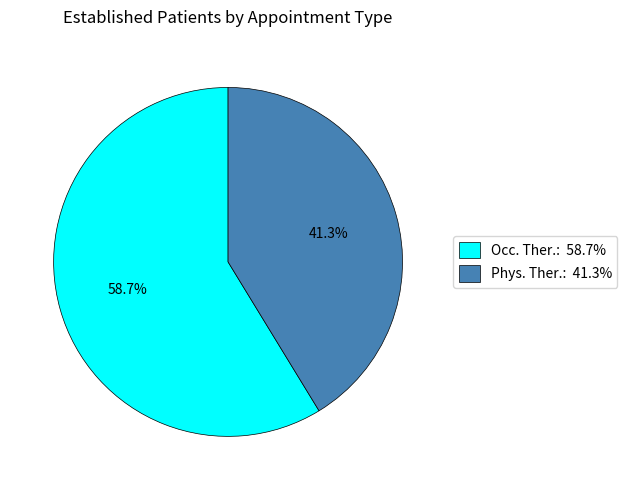

Count the number of slices in the pie.

2